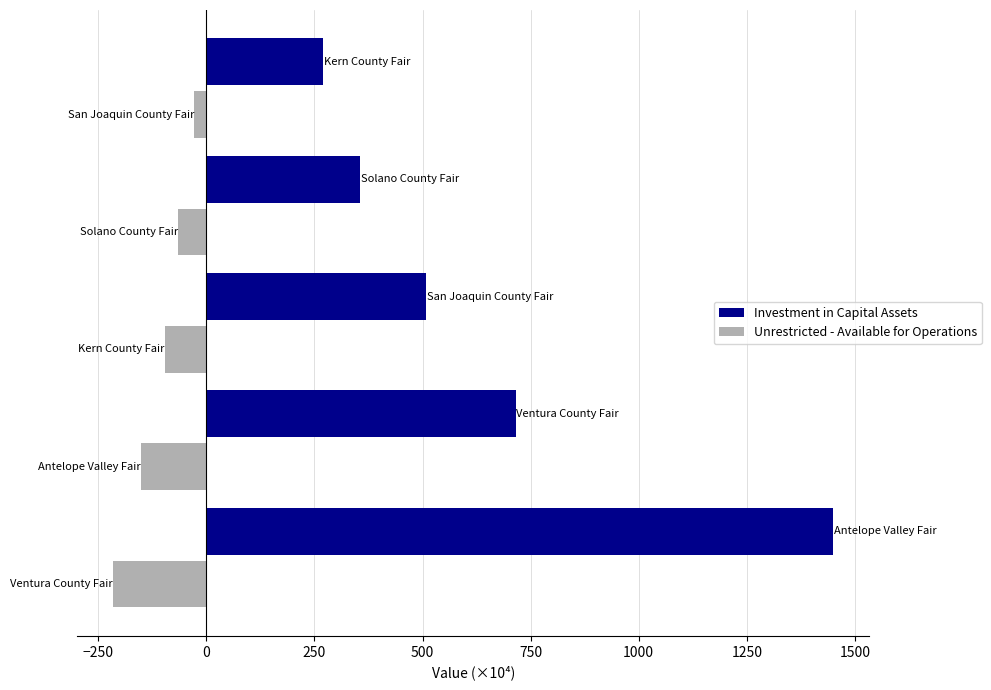

Which series has the largest total across all categories?

Investment in Capital Assets